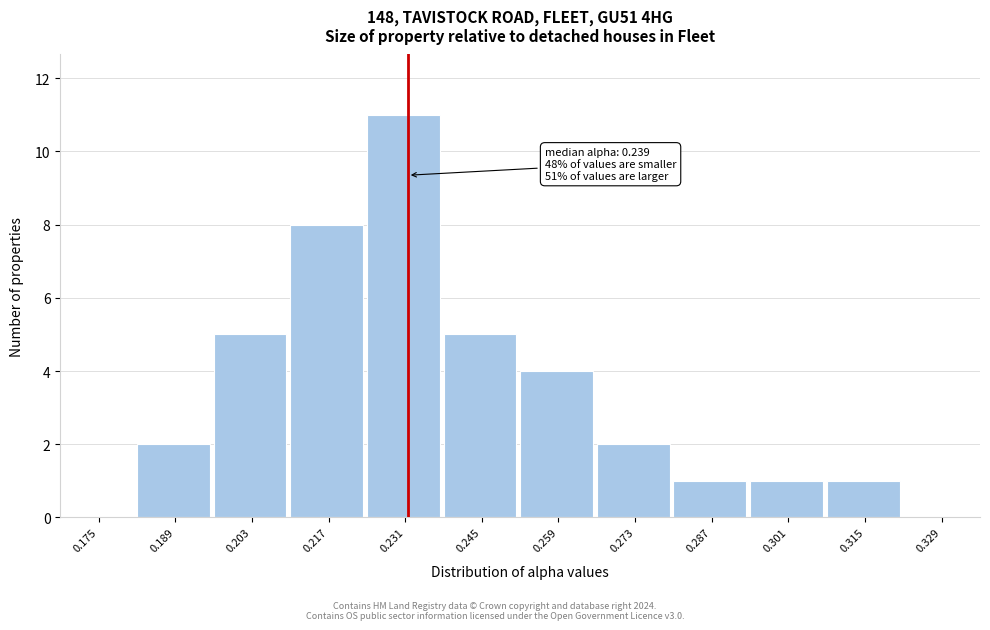

Reading left to right, extract all data points from this chart.

0.175=0	0.189=2	0.203=5	0.217=8	0.231=11	0.245=5	0.259=4	0.273=2	0.287=1	0.301=1	0.315=1	0.329=0